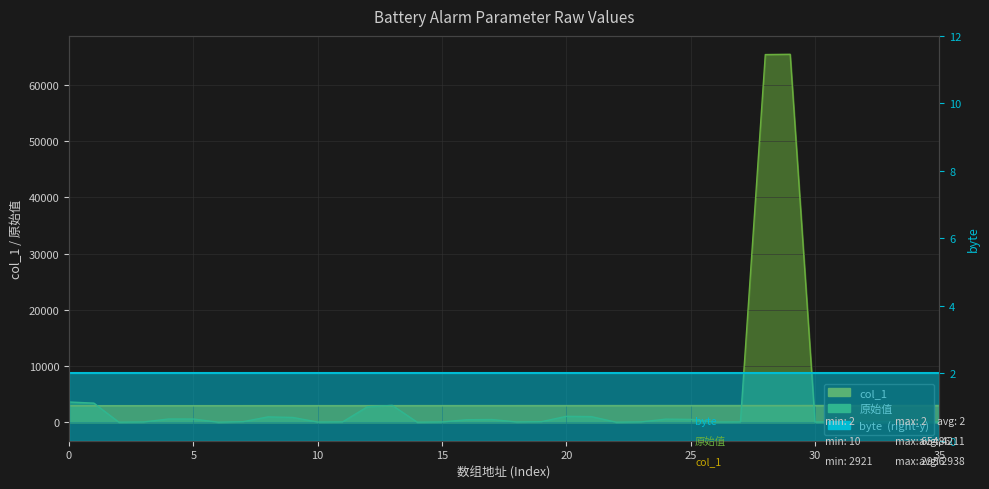

What value does the col_1 series have at 15, to the nearest 5?

2935